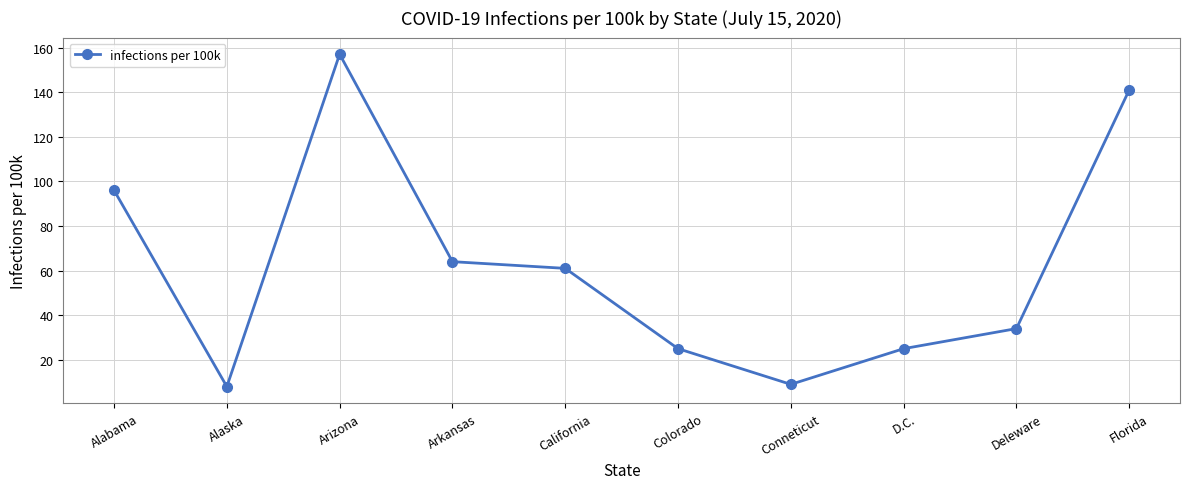

What is the approximate value at Arizona?

157